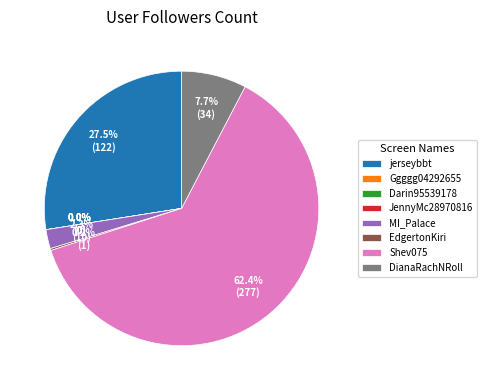

Is it true that DianaRachNRoll is 1% of the pie?

False